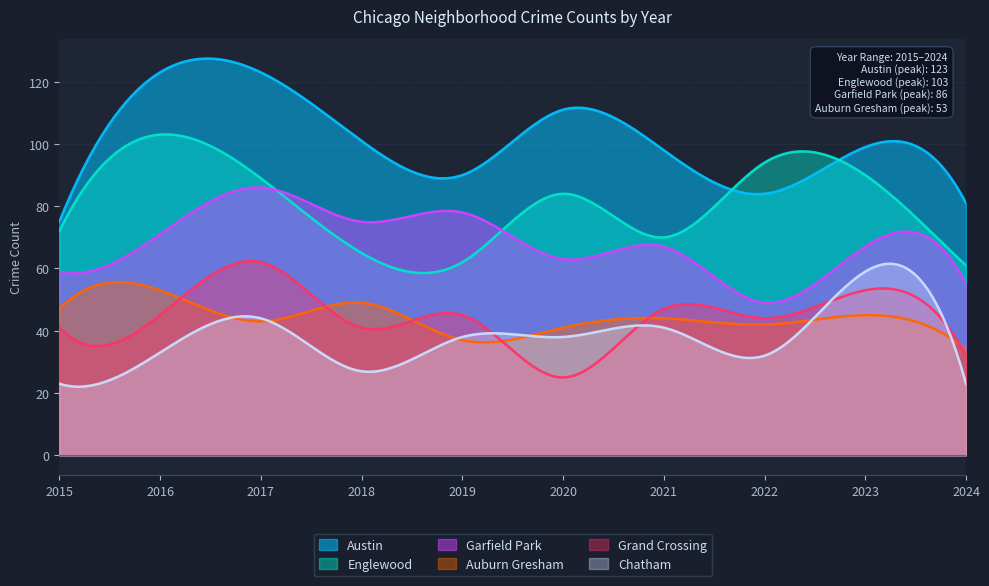

Reading left to right, extract all data points from this chart.

Austin: 2015=75	2016=123	2017=123	2018=101	2019=90	2020=111	2021=98	2022=84	2023=99	2024=81
Englewood: 2015=72	2016=103	2017=89	2018=65	2019=62	2020=84	2021=70	2022=94	2023=90	2024=61
Garfield Park: 2015=59	2016=71	2017=86	2018=75	2019=78	2020=63	2021=67	2022=49	2023=67	2024=55
Auburn Gresham: 2015=47	2016=53	2017=43	2018=49	2019=37	2020=41	2021=44	2022=42	2023=45	2024=34
Grand Crossing: 2015=41	2016=45	2017=62	2018=41	2019=45	2020=25	2021=47	2022=44	2023=53	2024=32
Chatham: 2015=23	2016=33	2017=44	2018=27	2019=38	2020=38	2021=41	2022=32	2023=59	2024=23